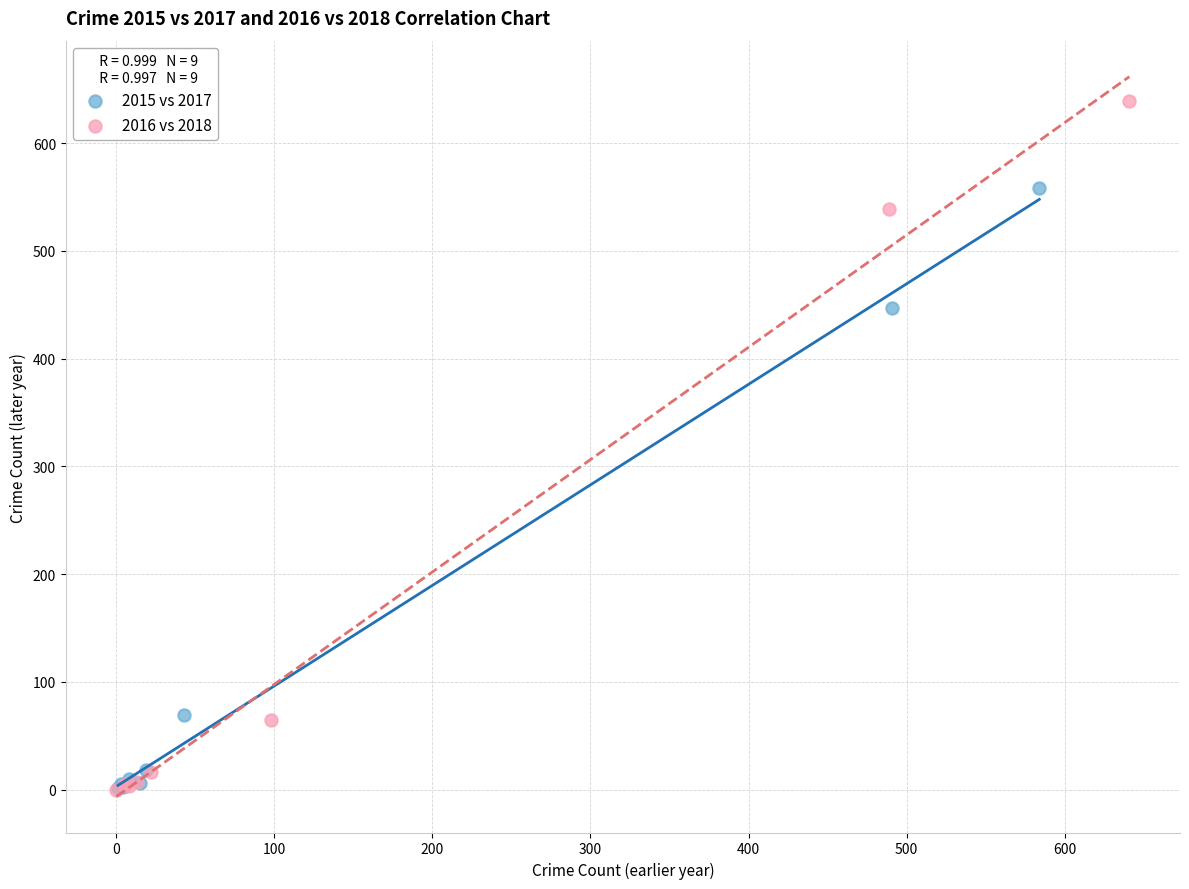

Which series reaches the maximum Y coordinate?

2016 vs 2018